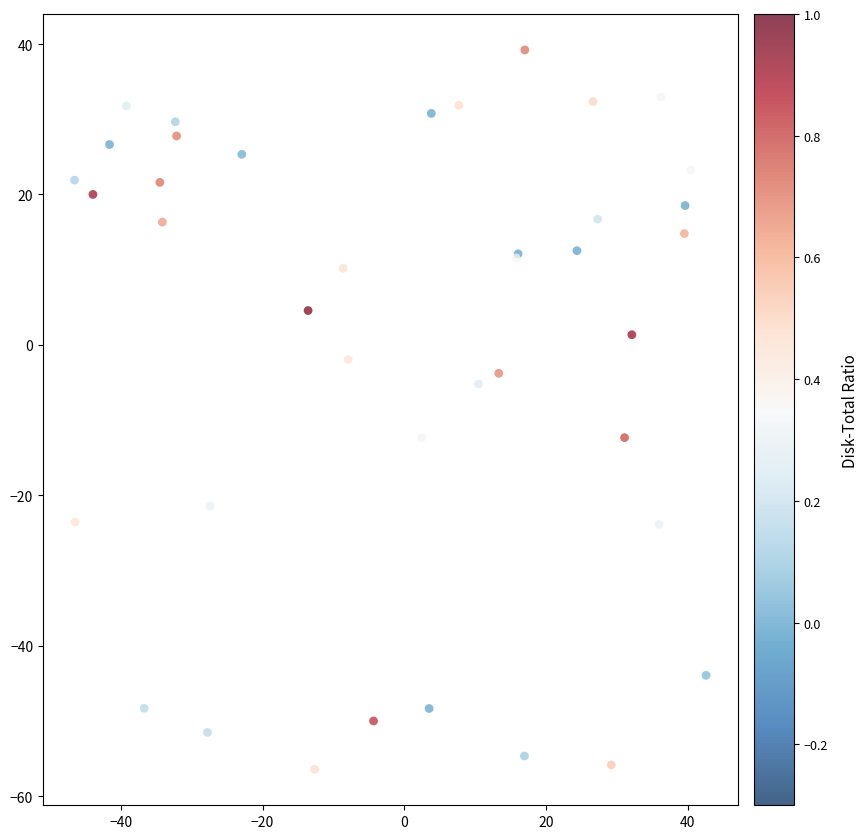

What Y value in the scatter plot is closest to -8?

-5.2